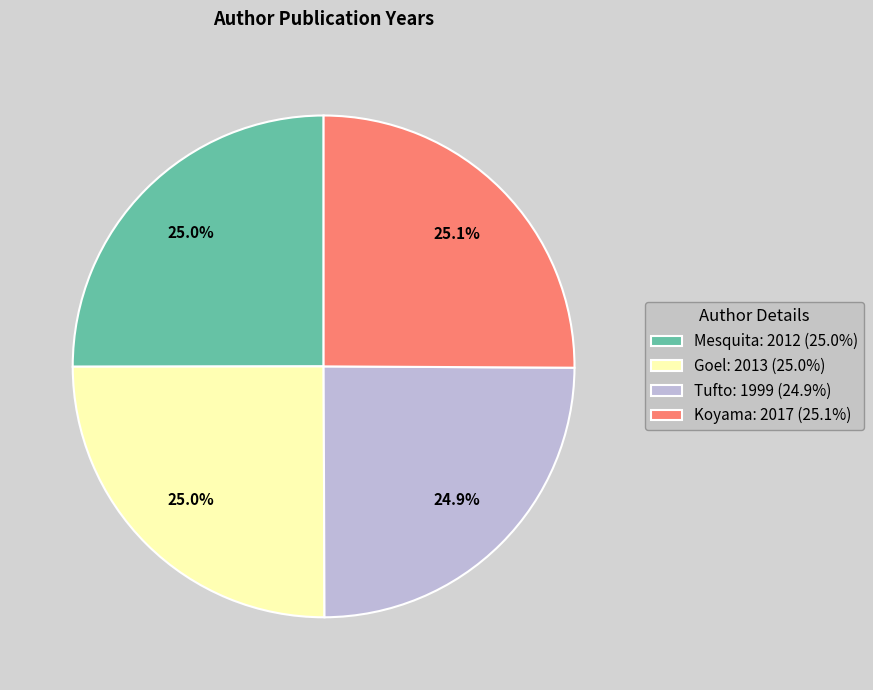

Does Goel: 2013 (25.0%) account for over 50% of the chart?

No